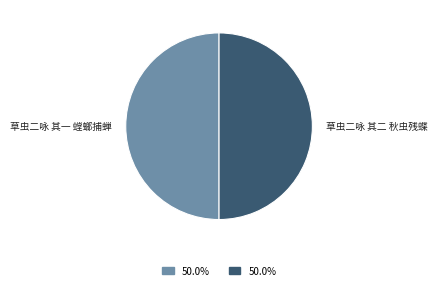

What is the ratio of the value at 草虫二咏 其一 螳螂捕蝉 to the value at 草虫二咏 其二 秋虫残蝶?

1.0